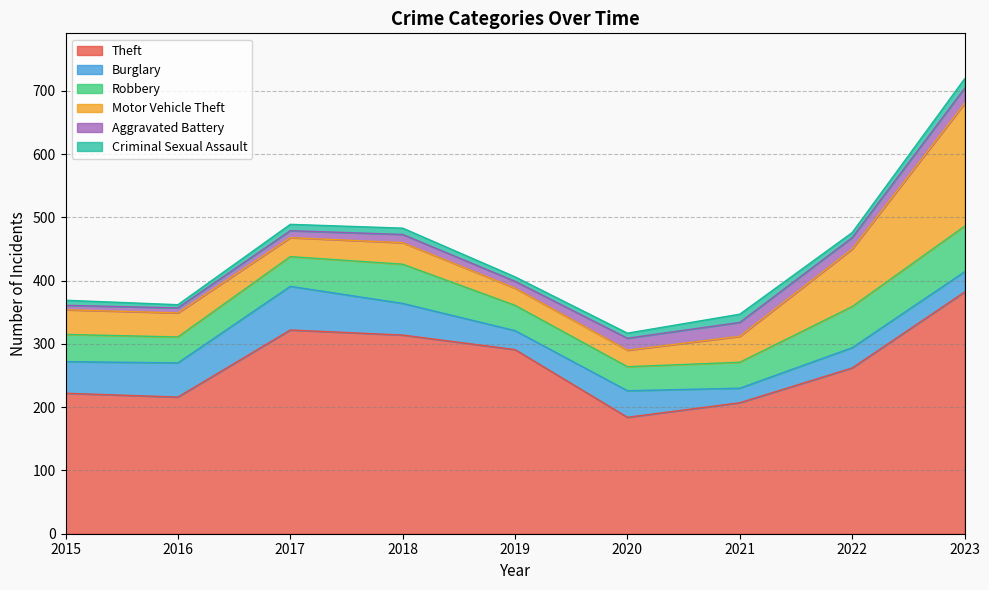

Which series has the widest spread of values?

Theft